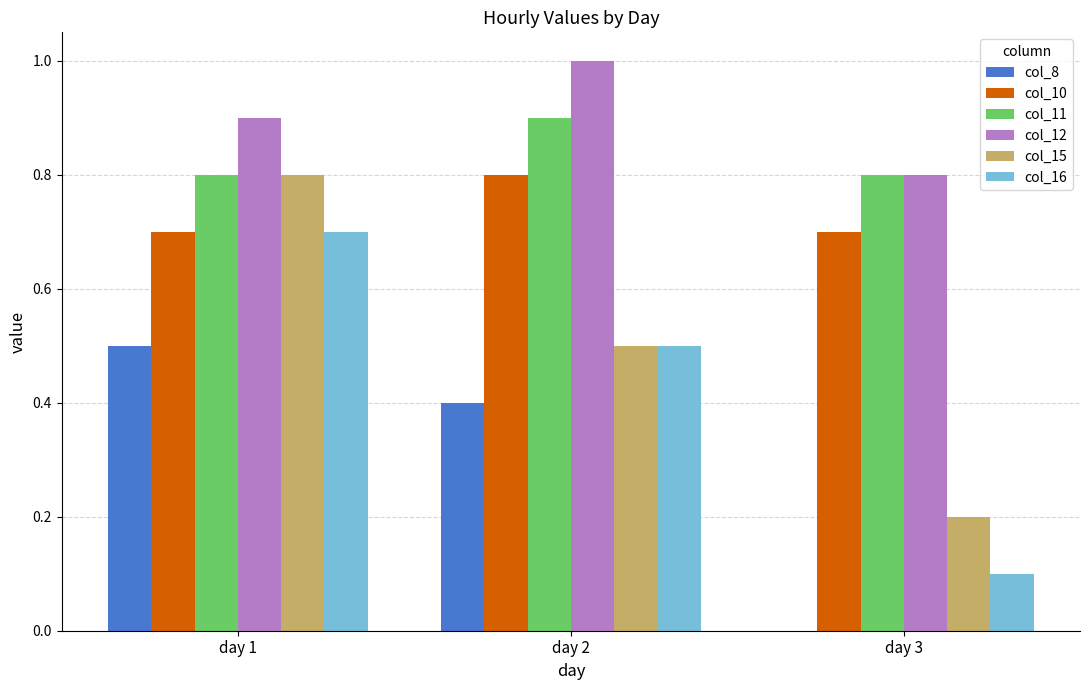

What is the total value across all series at day 3?

2.6